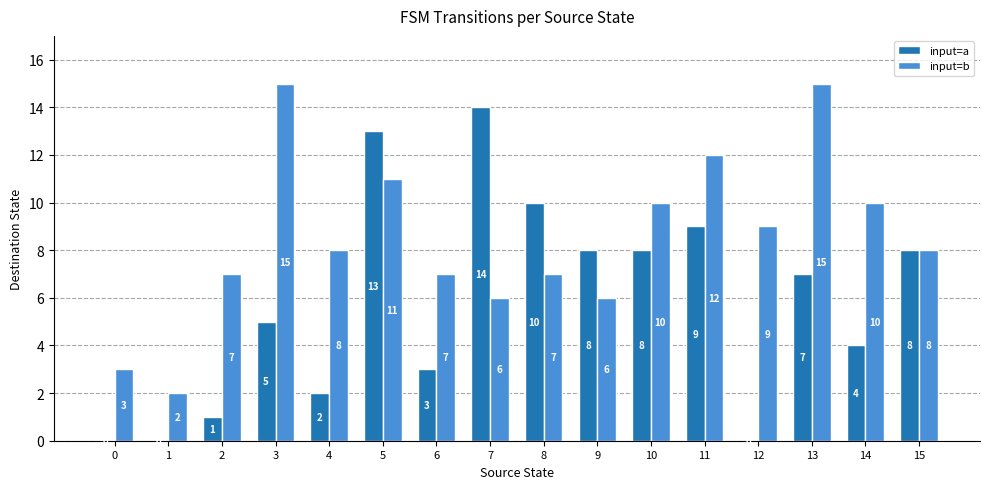

At which label does input=a first exceed 7?

5